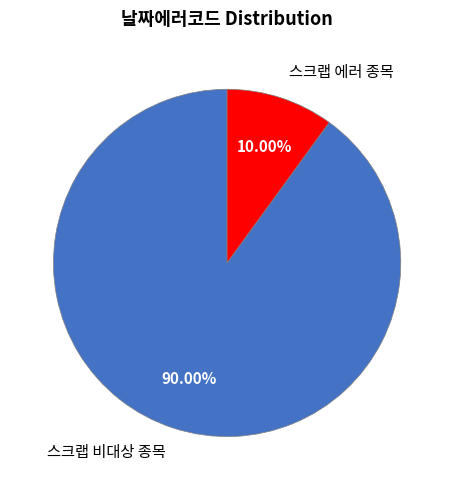

Count the number of slices in the pie.

2